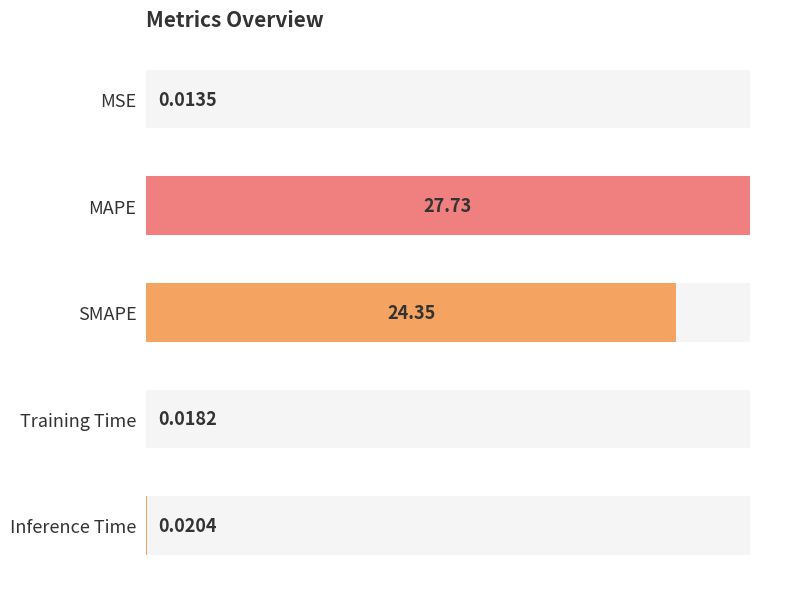

What is the difference between the second highest and second lowest values?

24.3